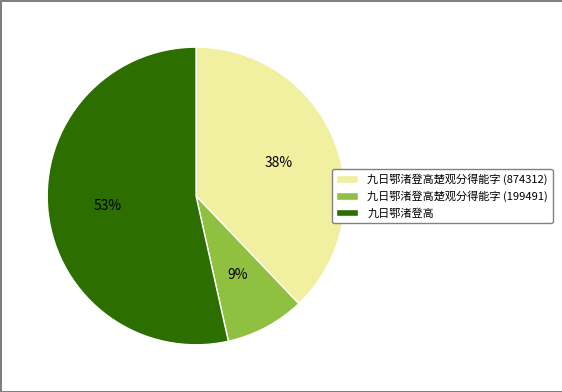

To the nearest percent, what is the average slice percentage?

33%